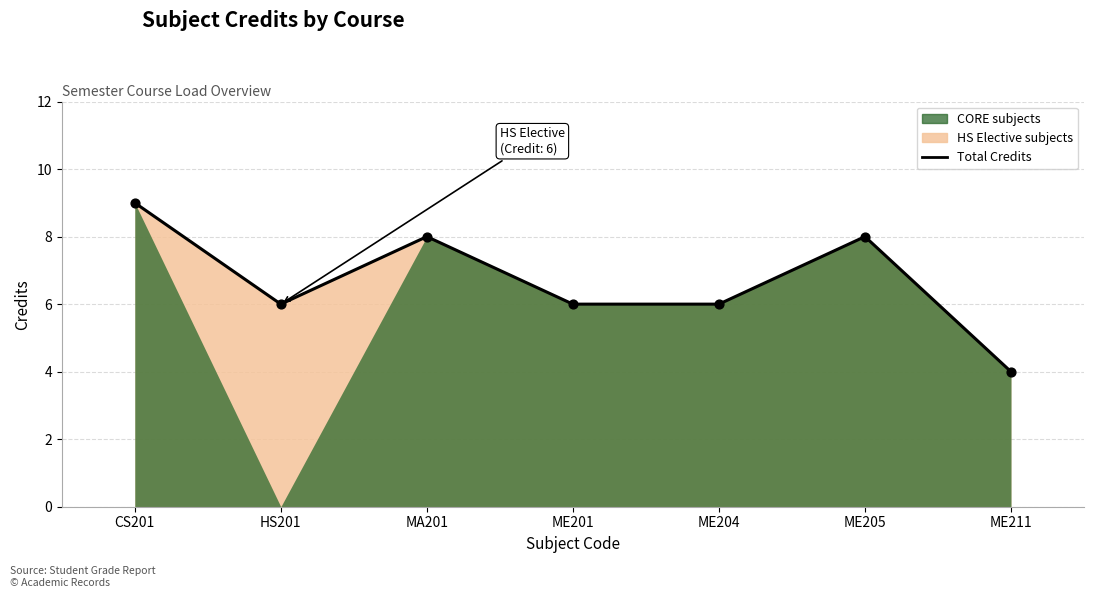

Which has a higher value, ME201 or CS201?

CS201